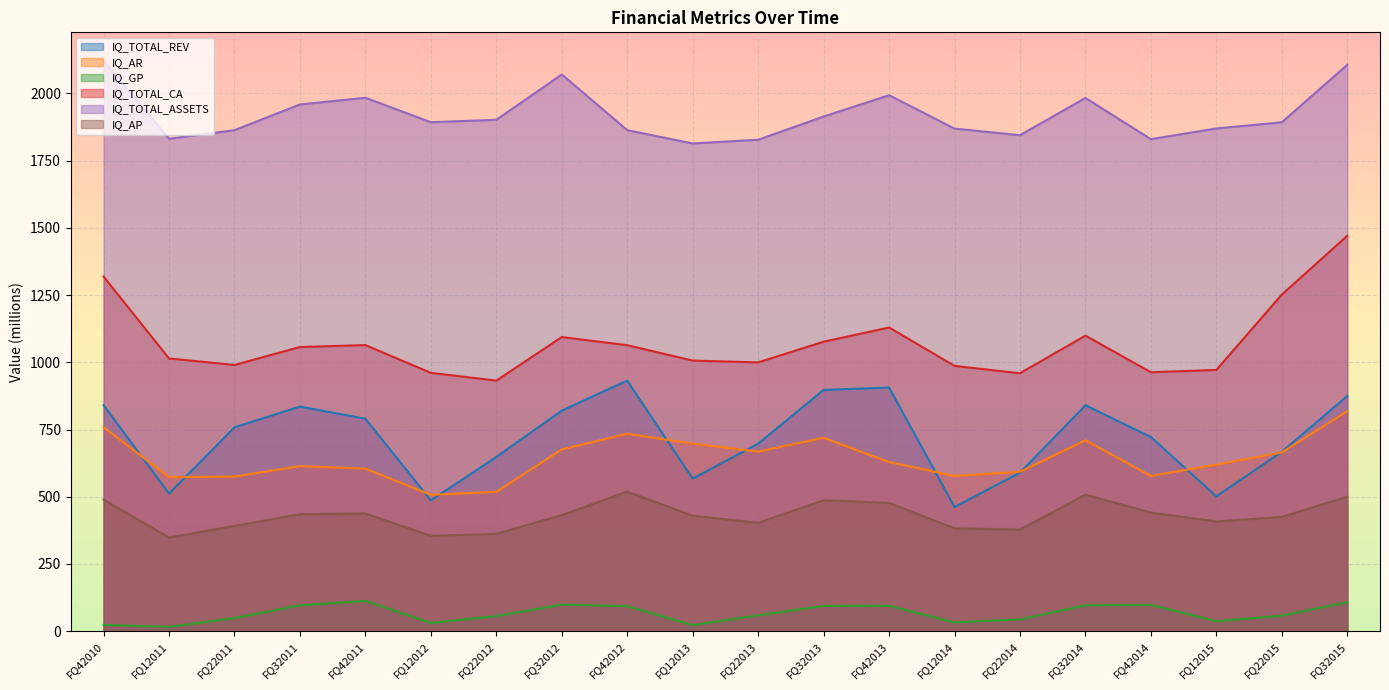

True or false: IQ_GP has a value of 76.5 at FQ22014.

False